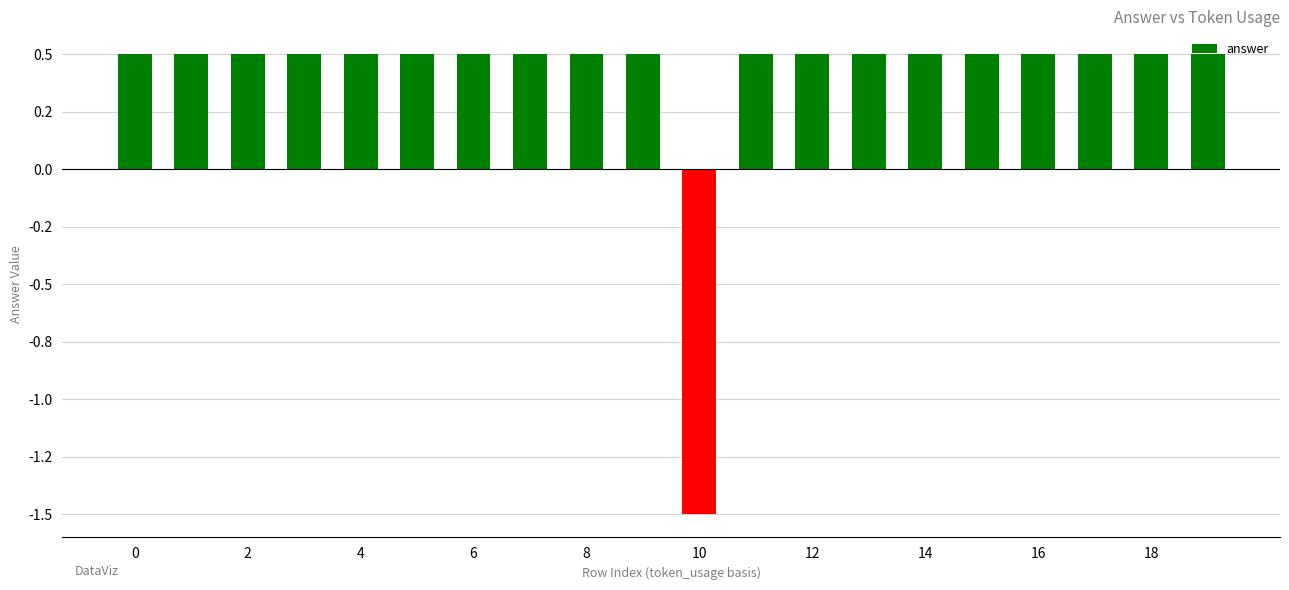

How many values are above zero?

19